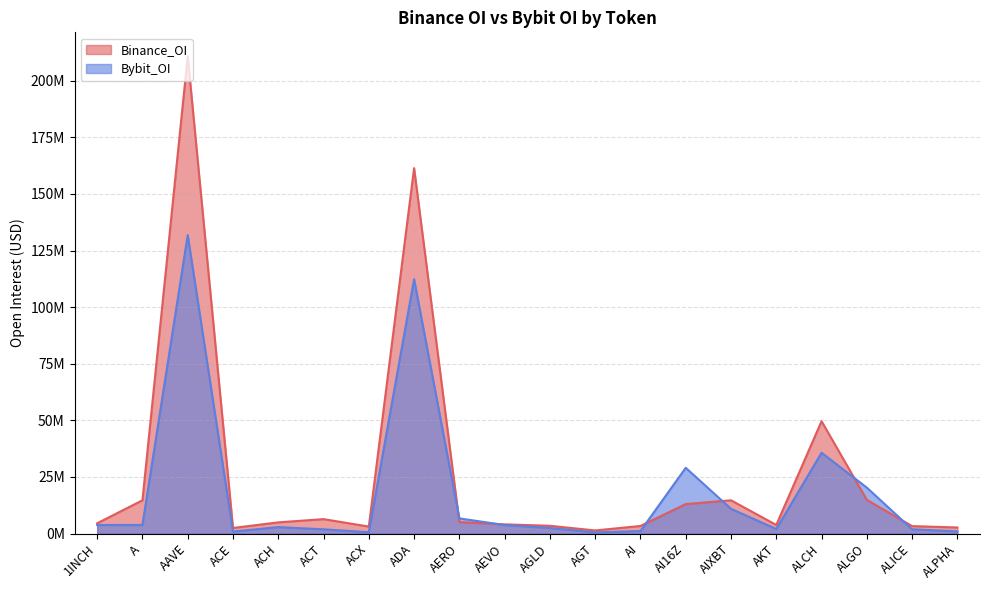

The Bybit_OI series shows 1594559 at 1INCH. True or false?

False